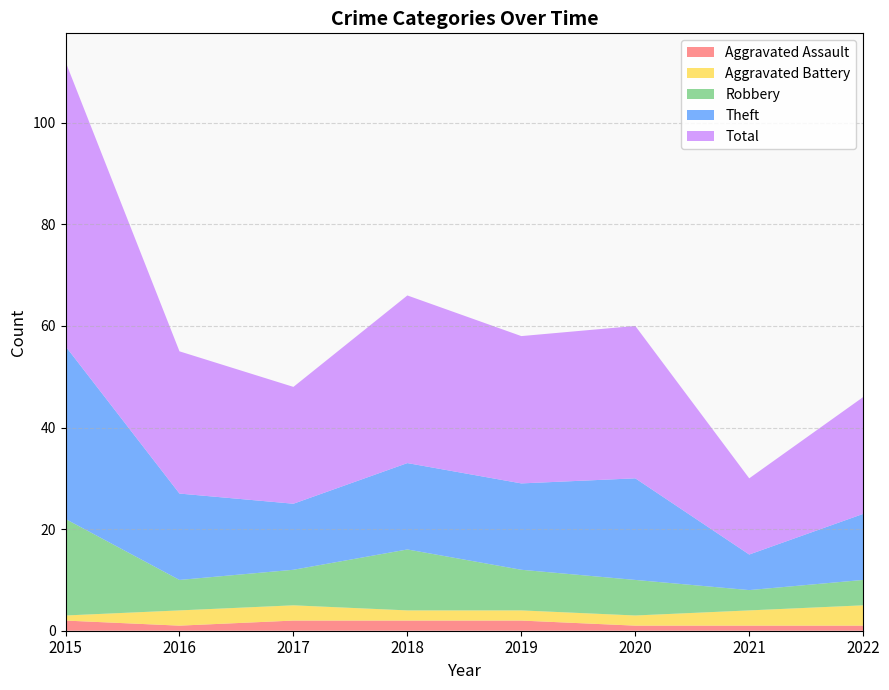

Reading left to right, transcribe all the data shown in this chart.

Aggravated Assault: 2	1	2	2	2	1	1	1
Aggravated Battery: 1	3	3	2	2	2	3	4
Robbery: 19	6	7	12	8	7	4	5
Theft: 34	17	13	17	17	20	7	13
Total: 56	28	23	33	29	30	15	23